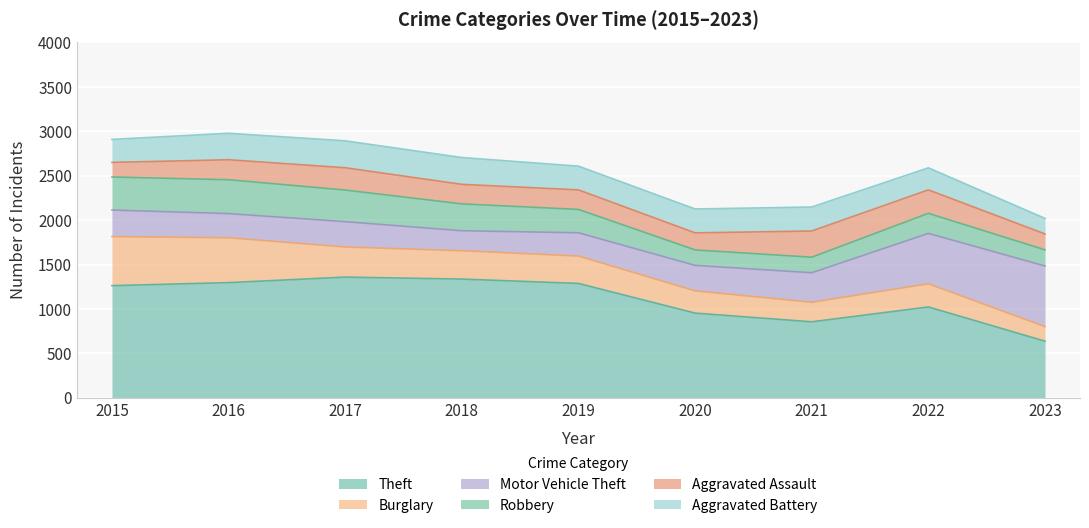

What is the average value of the Theft series?

1113